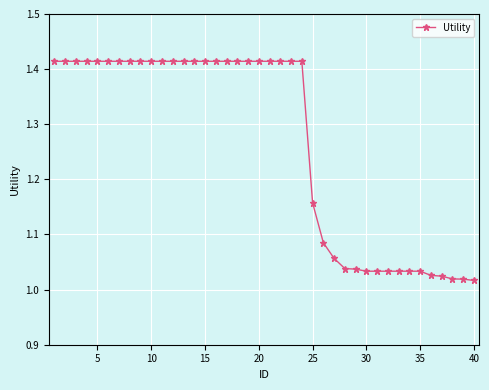

What is the difference between the maximum and minimum values?

0.4